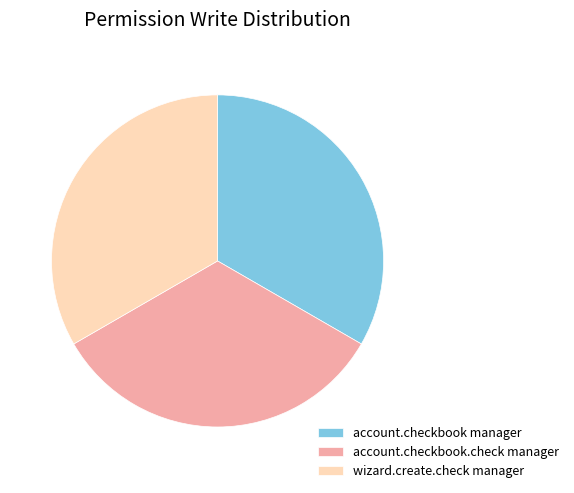

What is the ratio of the value at account.checkbook manager to the value at account.checkbook.check manager?

1.0